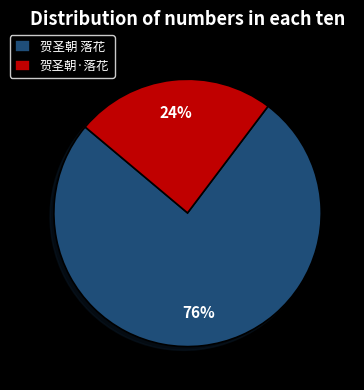

How many slices are in this pie chart?

2